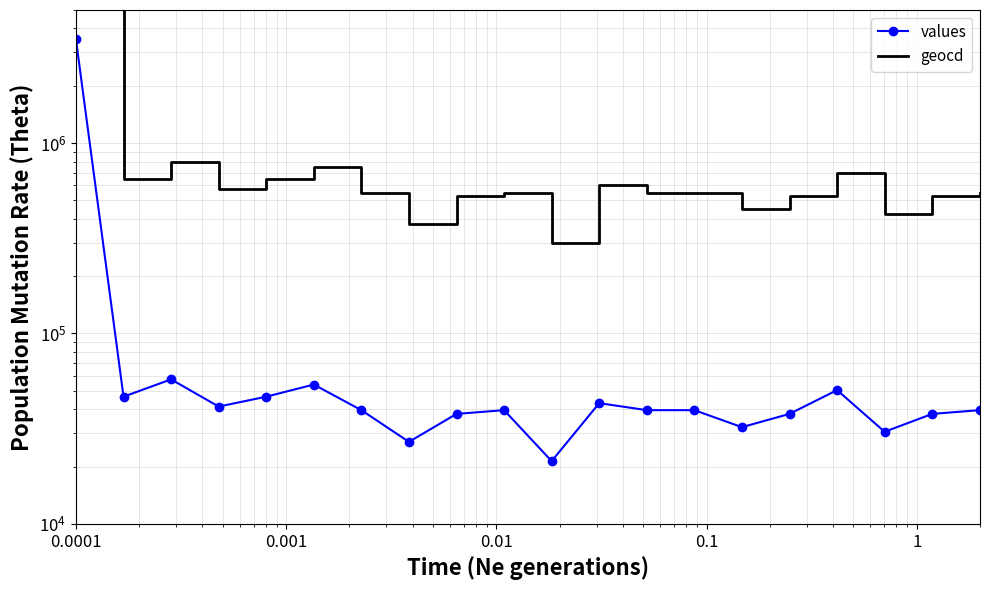

Does the chart have visible grid lines?

Yes